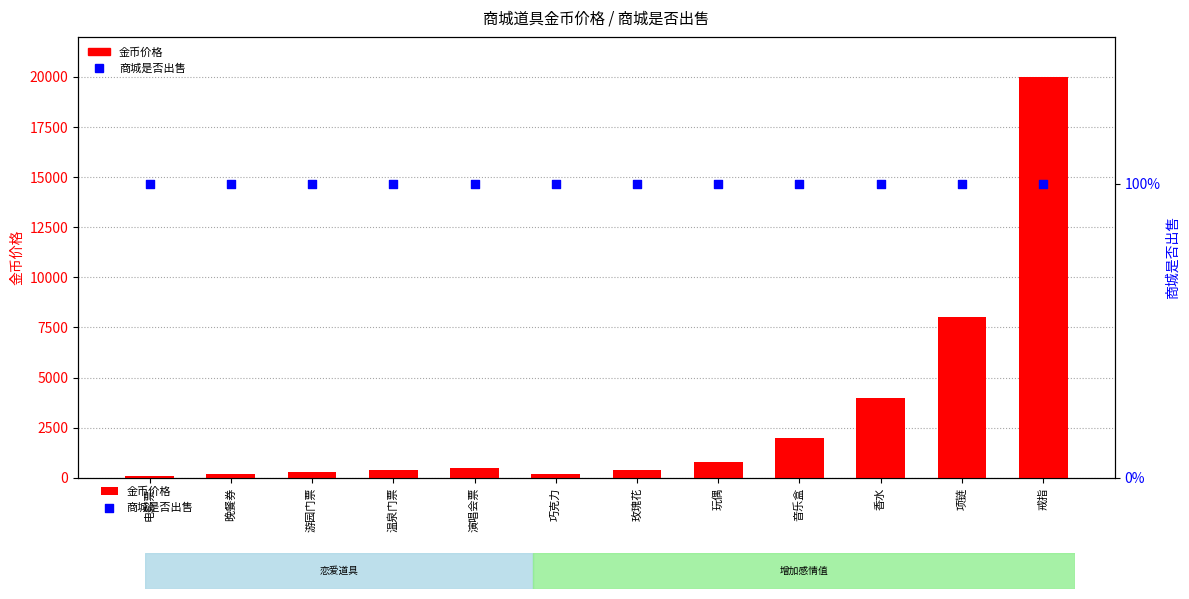

Which series has the largest Y range (max minus min)?

金币价格